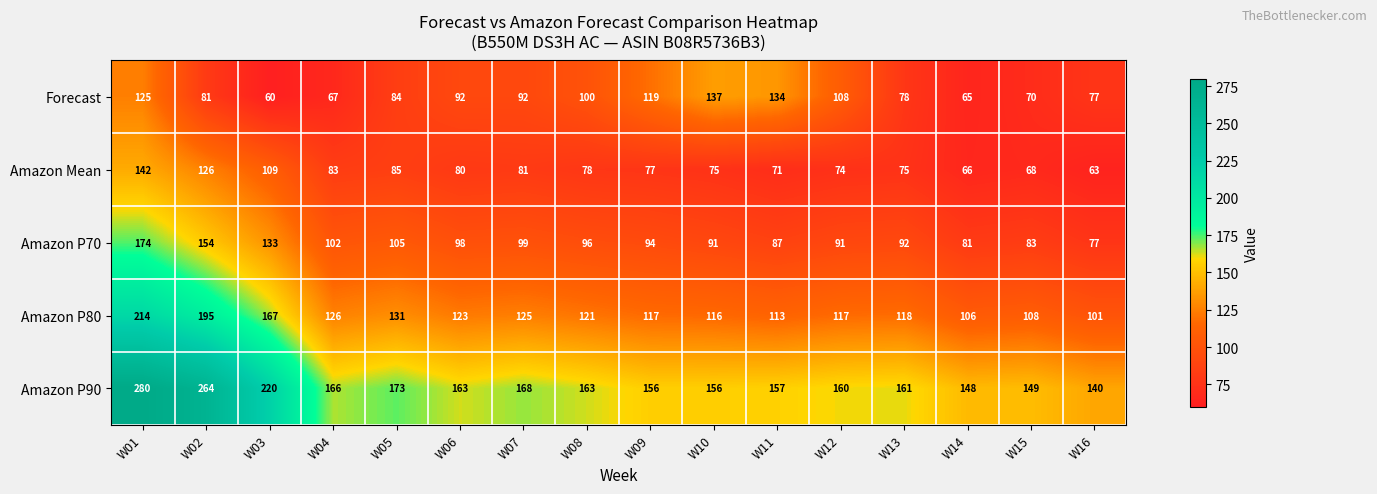

Which label corresponds to the smallest value in the chart?

W03